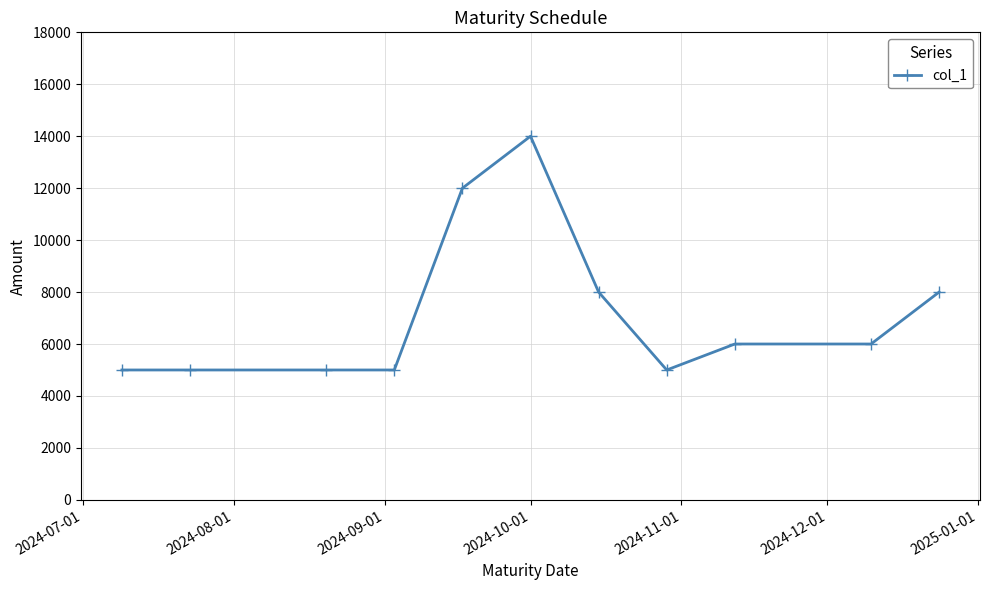

What is the value of the 4th point from the left?

5000